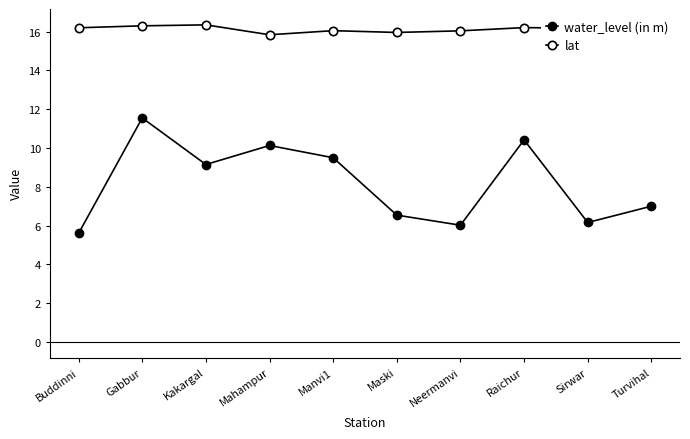

What position from the left is Manvi1?

5